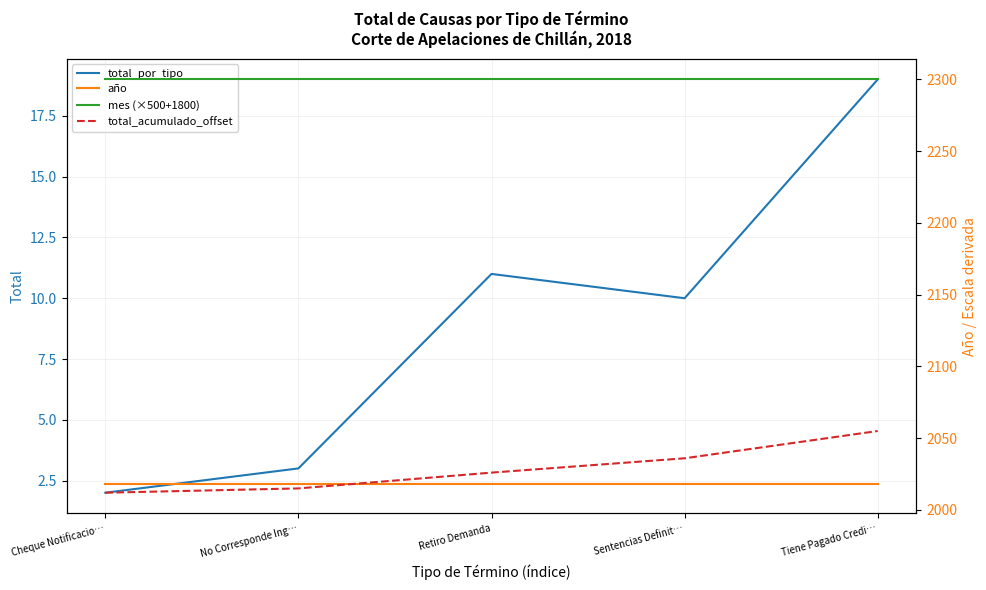

Rank the series at Tiene Pagado Credi… from highest to lowest value.

mes (×500+1800), total_acumulado_offset, año, total_por_tipo